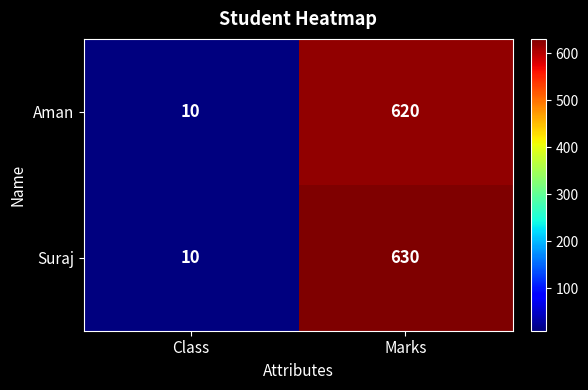

Where is Suraj nearest to the value 320?

Class